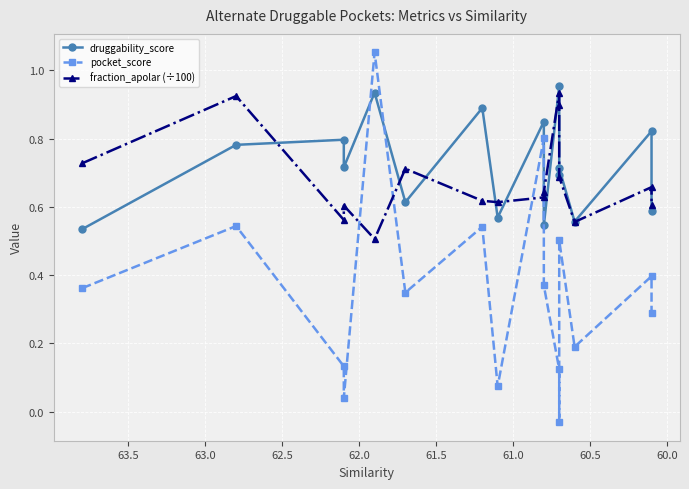

How many negative values does the pocket_score series have?

1